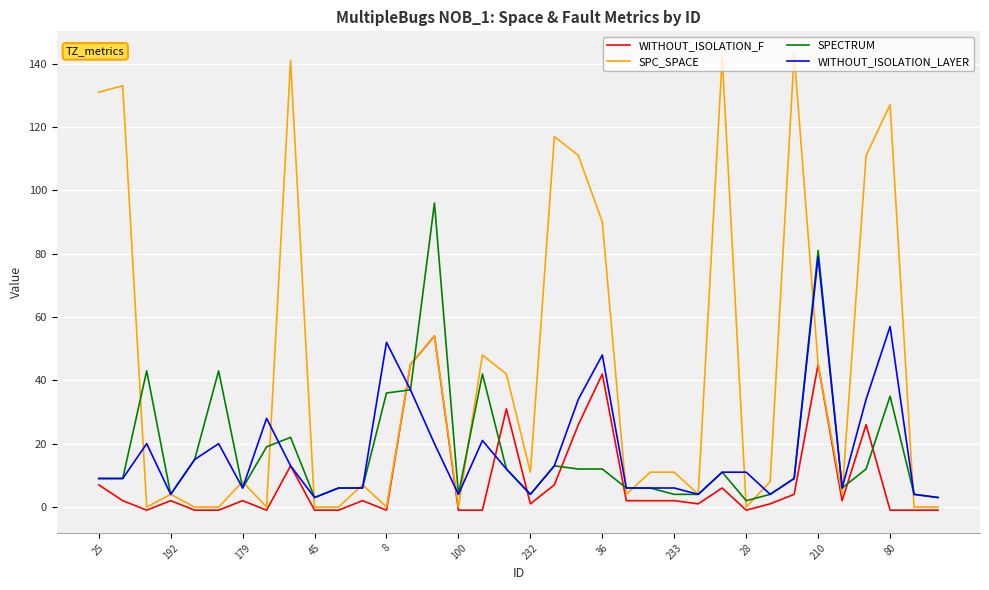

True or false: WITHOUT_ISOLATION_F and SPECTRUM intersect in this chart.

True